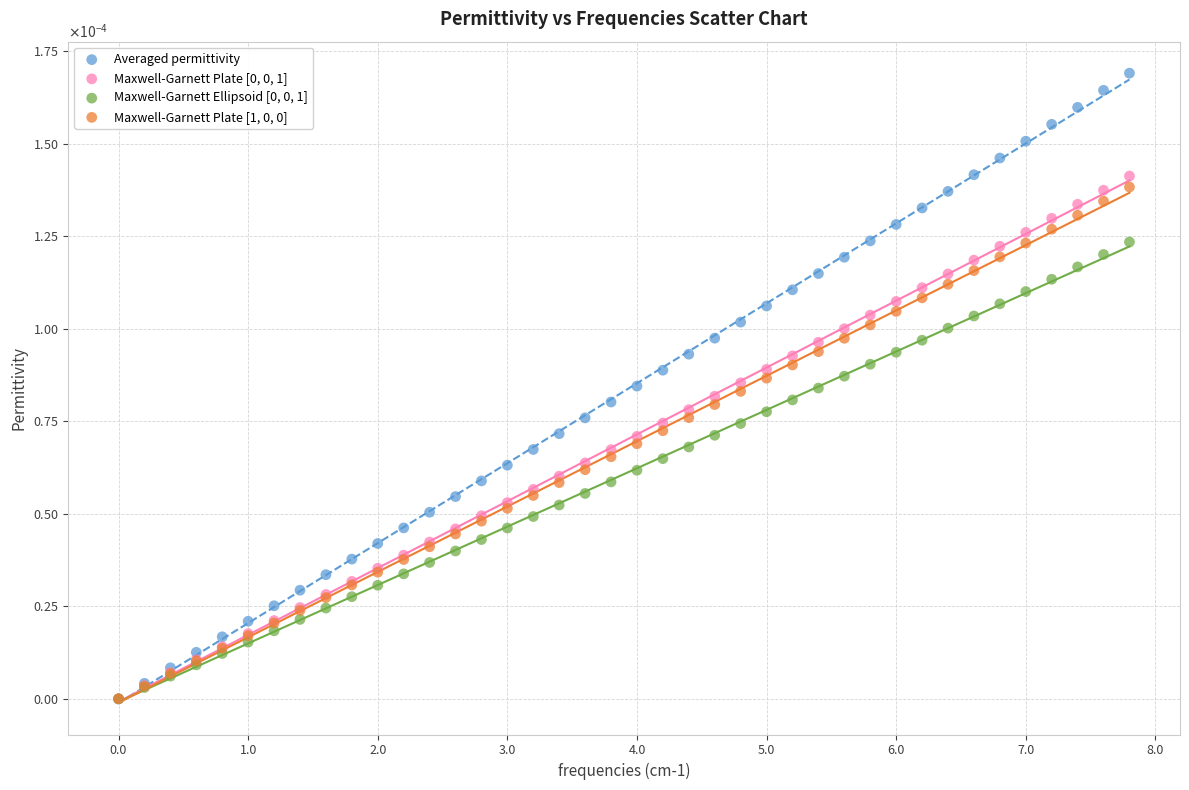

Which series reaches the maximum Y coordinate?

Averaged permittivity